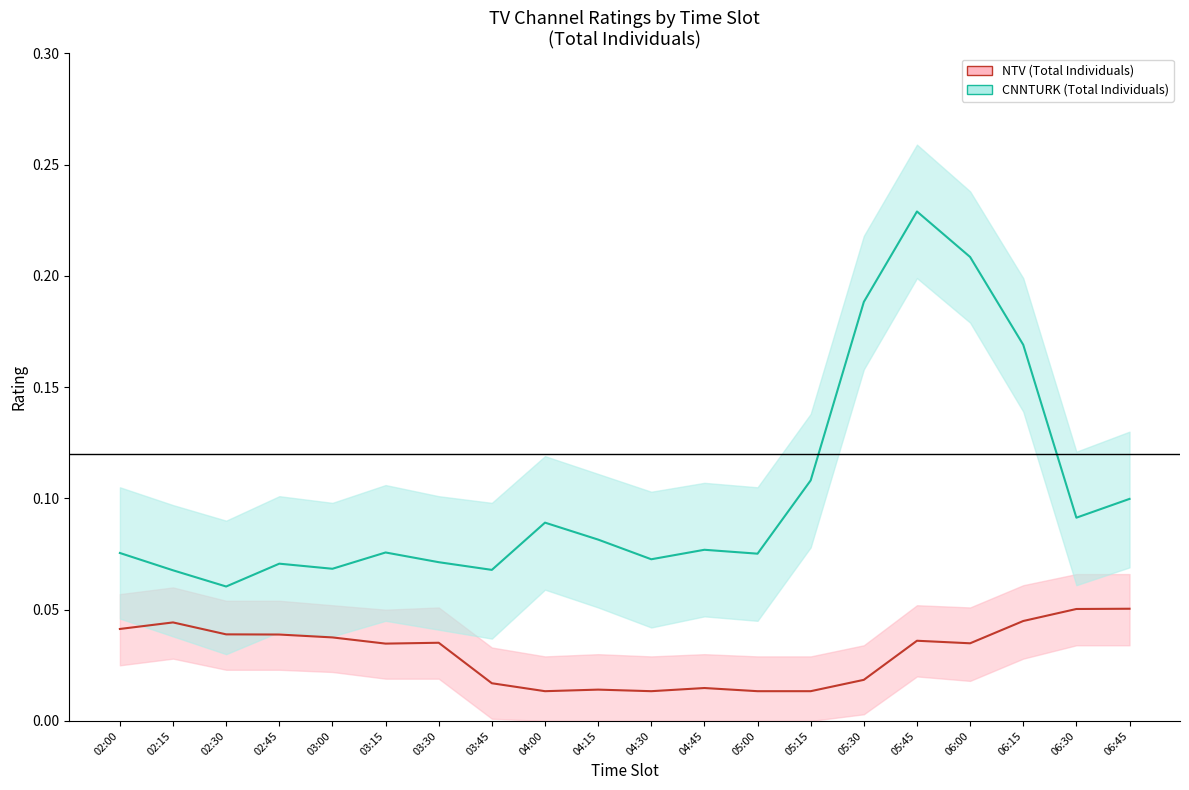

Which category has the highest value across all series?

05:45